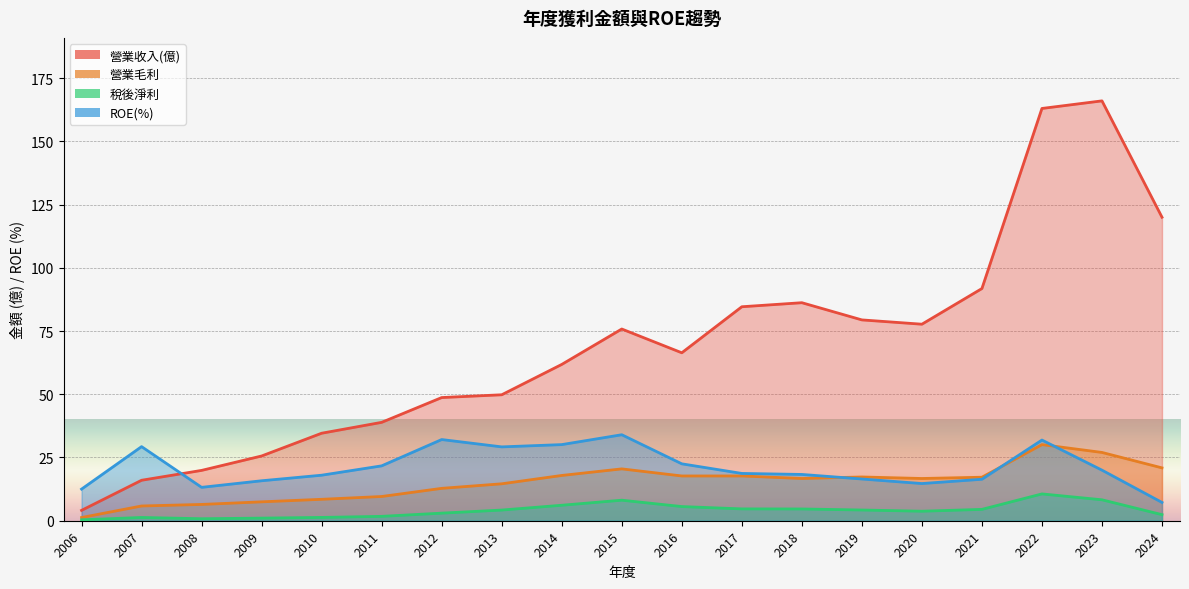

In ROE(%), how many points are higher than both neighbors (excluding endpoints)?

4